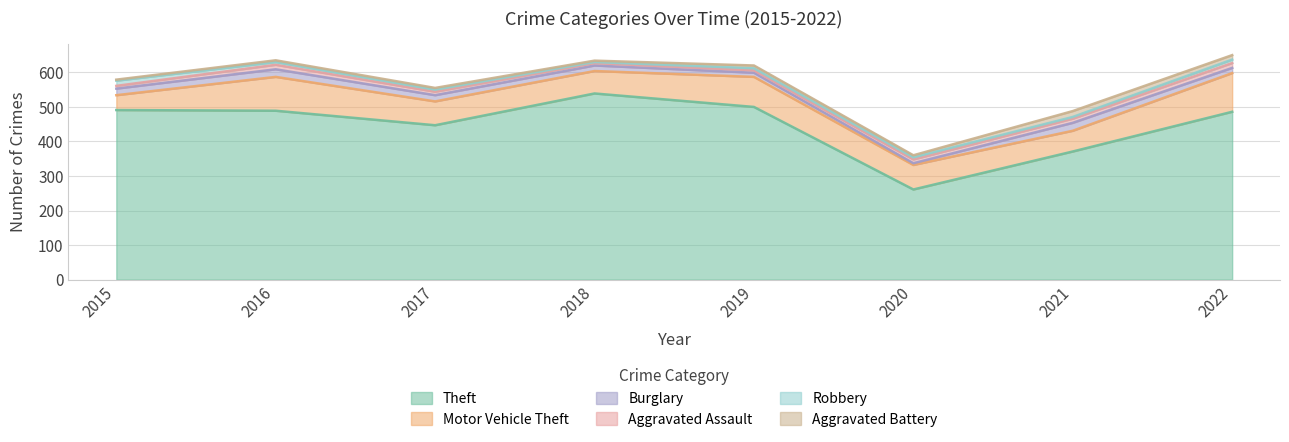

Does the chart have visible grid lines?

Yes